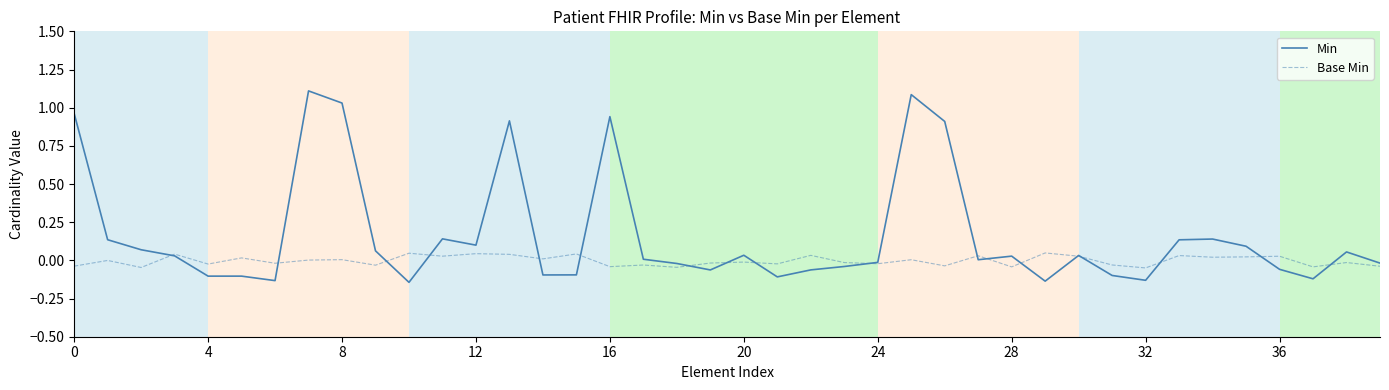

True or false: Base Min has more than 1 points higher than both neighbors.

True